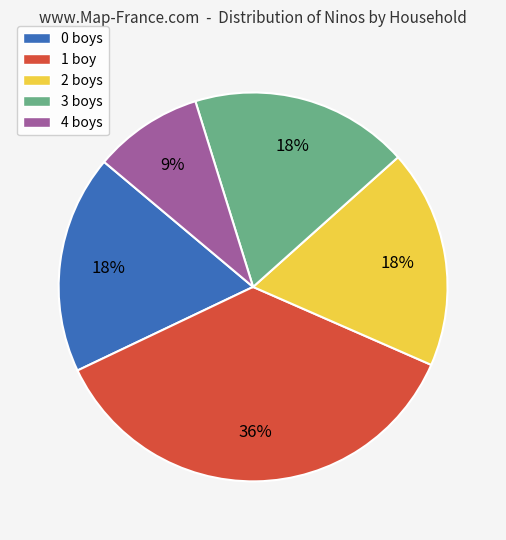

To the nearest percent, what is the difference between the largest and smallest slice percentages?

27%